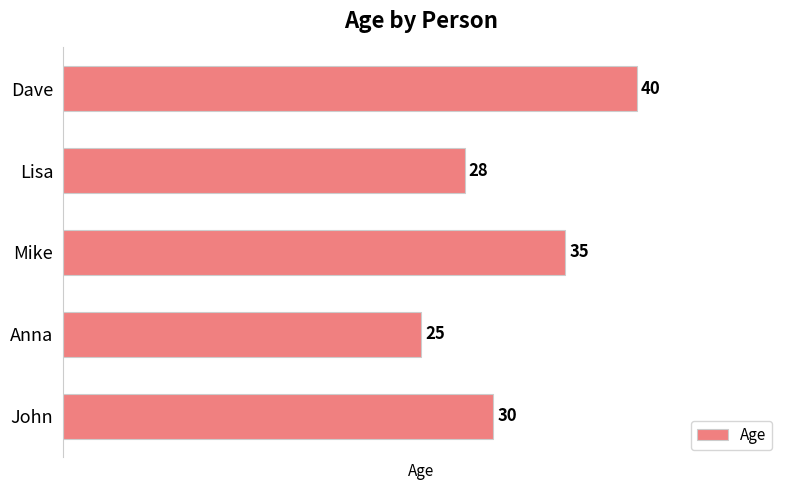

How many bars are there in total?

5